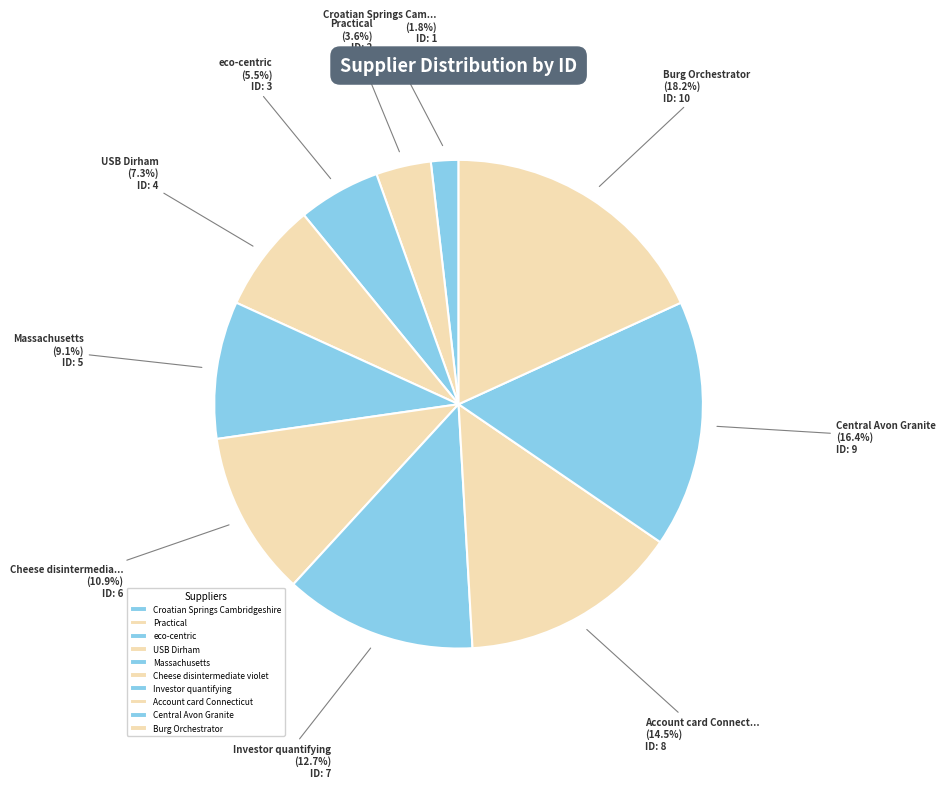

Approximately how many times larger is the value at Croatian Springs Cambridgeshire compared to Burg Orchestrator?

0.1